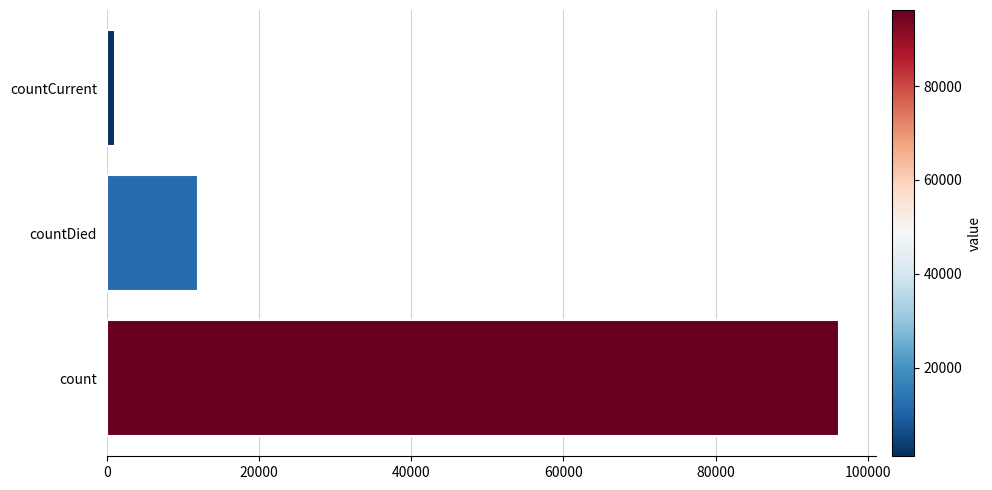

What is the minimum value shown in the chart?

1102